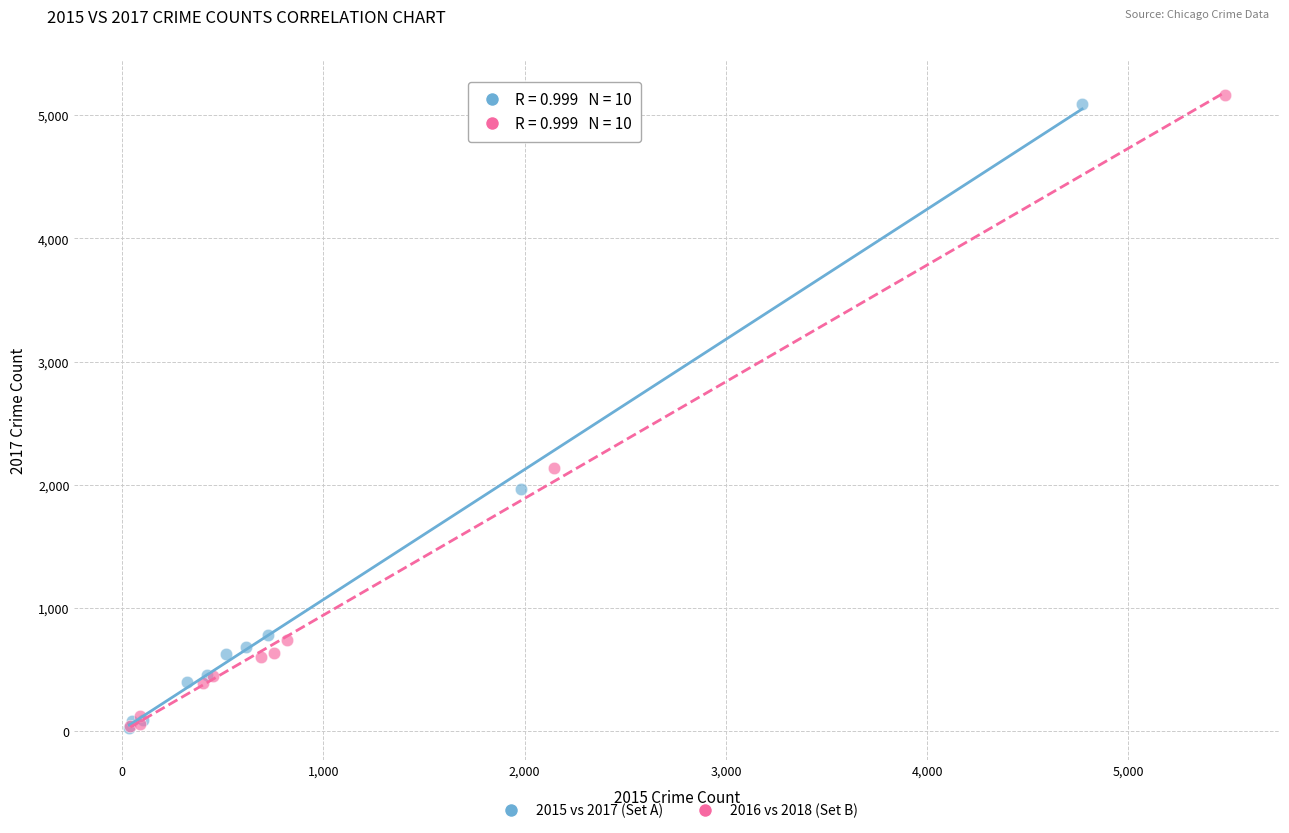

Which series has the largest Y range (max minus min)?

2016 vs 2018 (Set B)